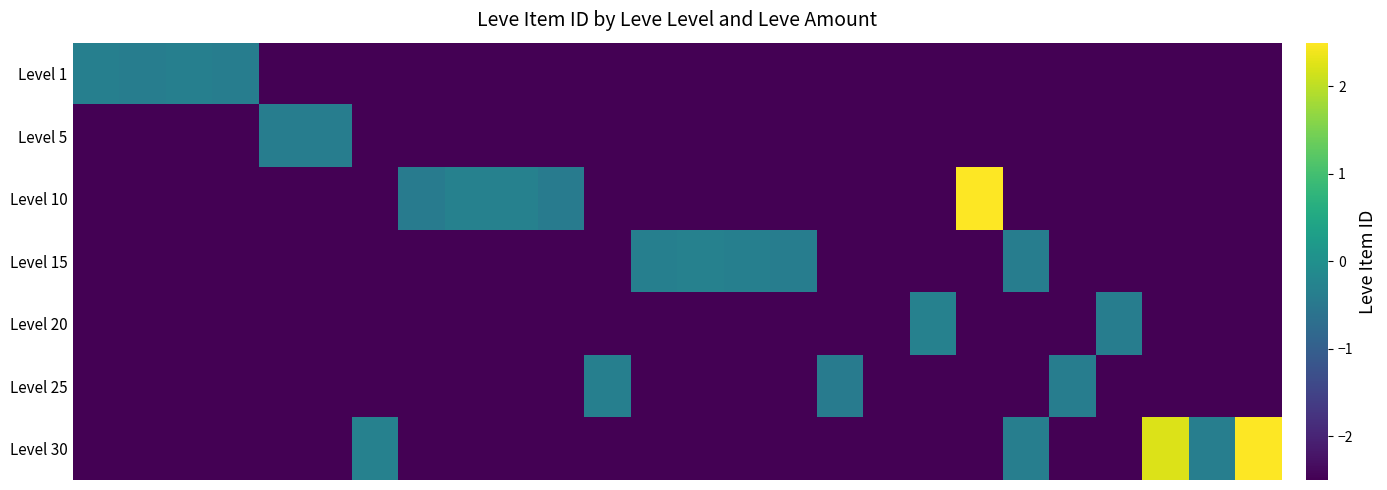

How many categories are shown in the chart?

26